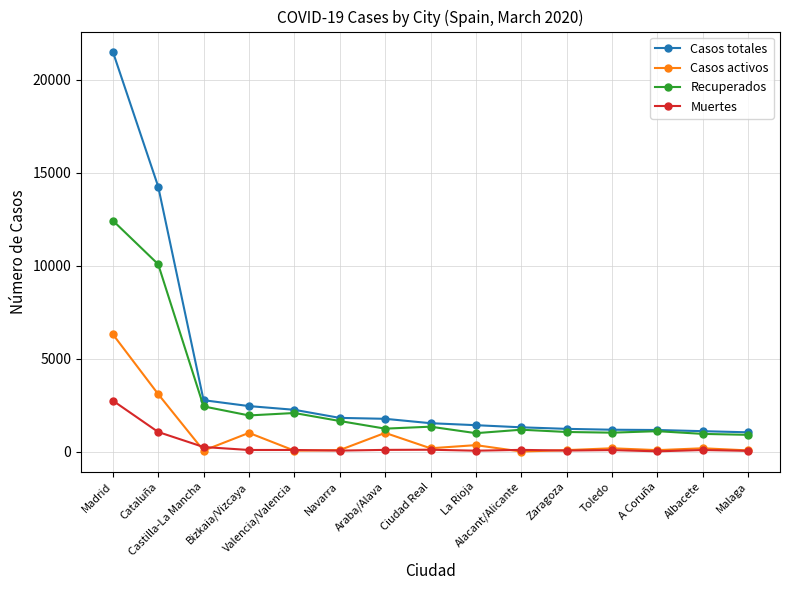

Rank the series at Cataluña from lowest to highest value.

Muertes, Casos activos, Recuperados, Casos totales